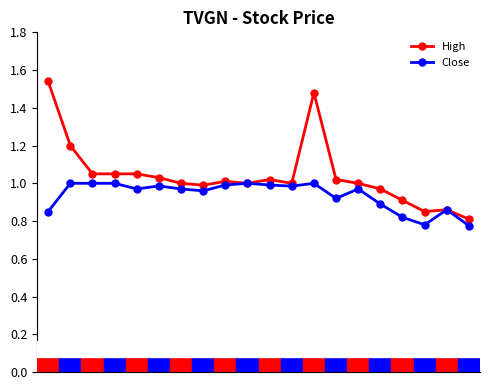

Which series has the widest spread of values?

High